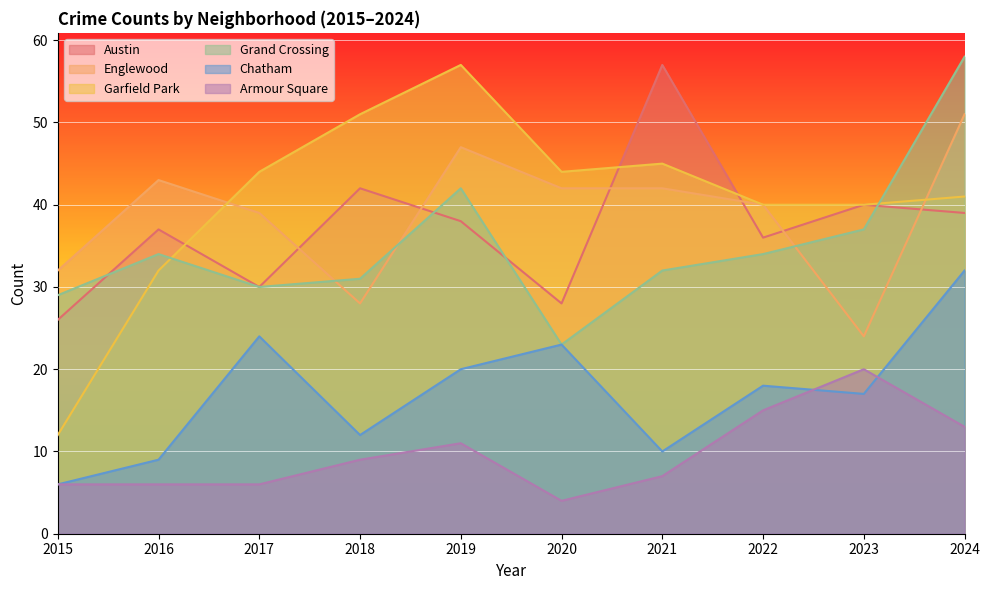

Reading left to right, list all the values displayed in this chart.

Austin: 26	37	30	42	38	28	57	36	40	39
Englewood: 32	43	39	28	47	42	42	40	24	51
Garfield Park: 12	32	44	51	57	44	45	40	40	41
Grand Crossing: 29	34	30	31	42	23	32	34	37	58
Chatham: 6	9	24	12	20	23	10	18	17	32
Armour Square: 6	6	6	9	11	4	7	15	20	13